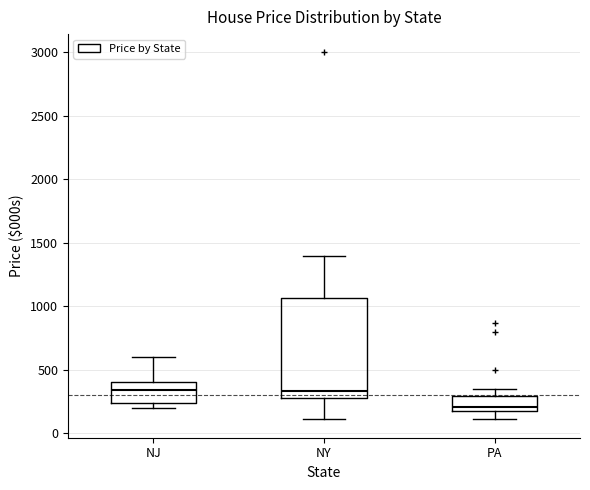

Comparing the boxes themselves (not the whiskers), which one is the tallest?

NY